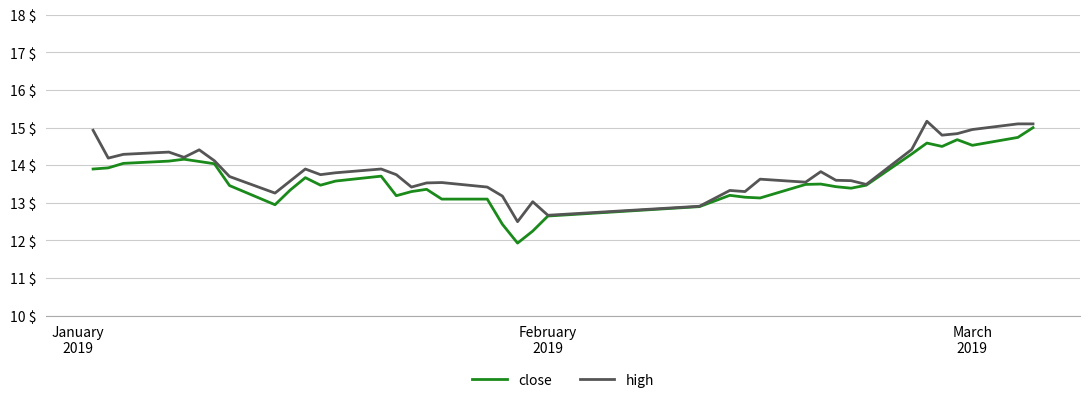

Which series has the widest spread of values?

close